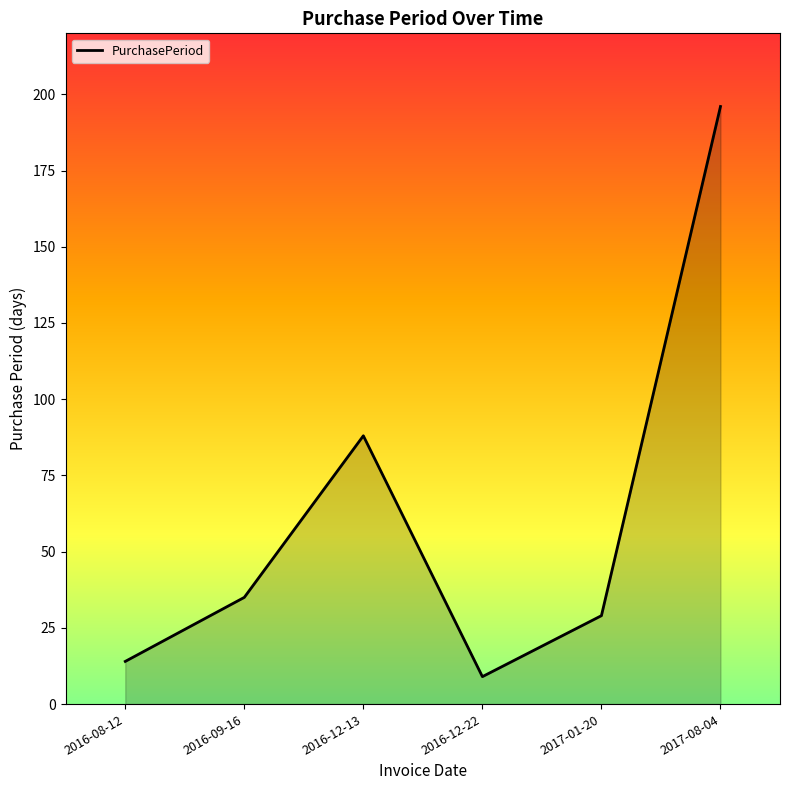

What is the minimum value shown in the chart?

9